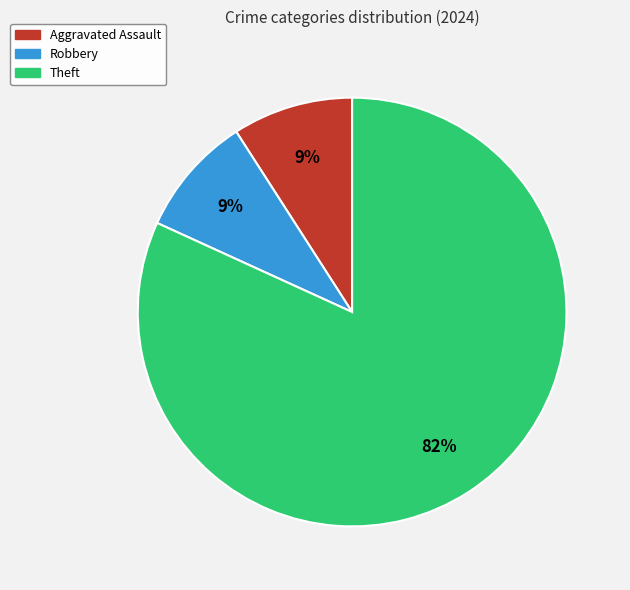

To the nearest percent, what is the average slice percentage?

33%